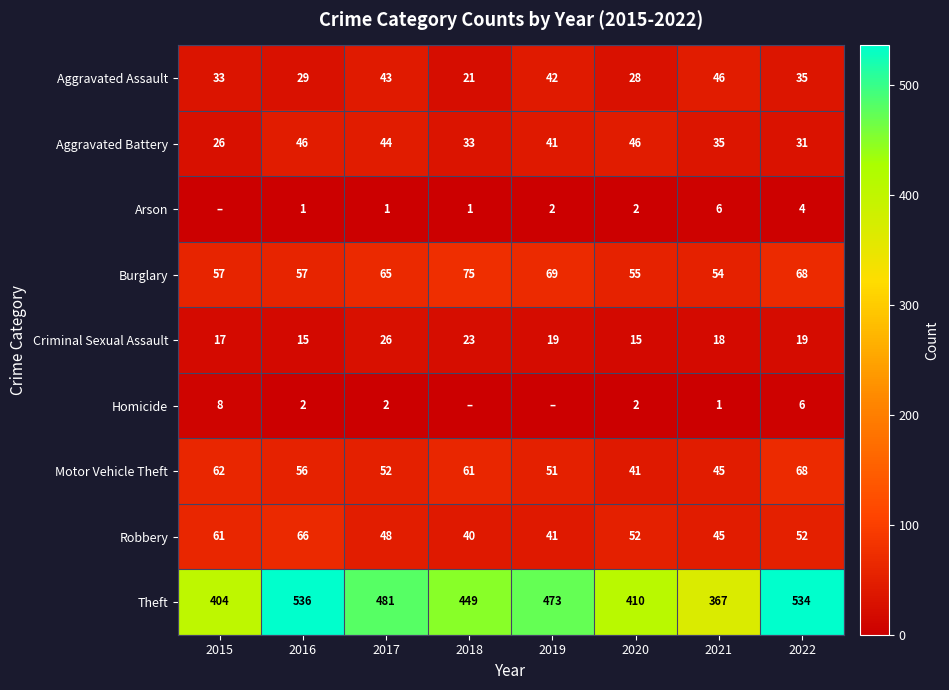

Where is Aggravated Assault nearest to the value 33?

2015